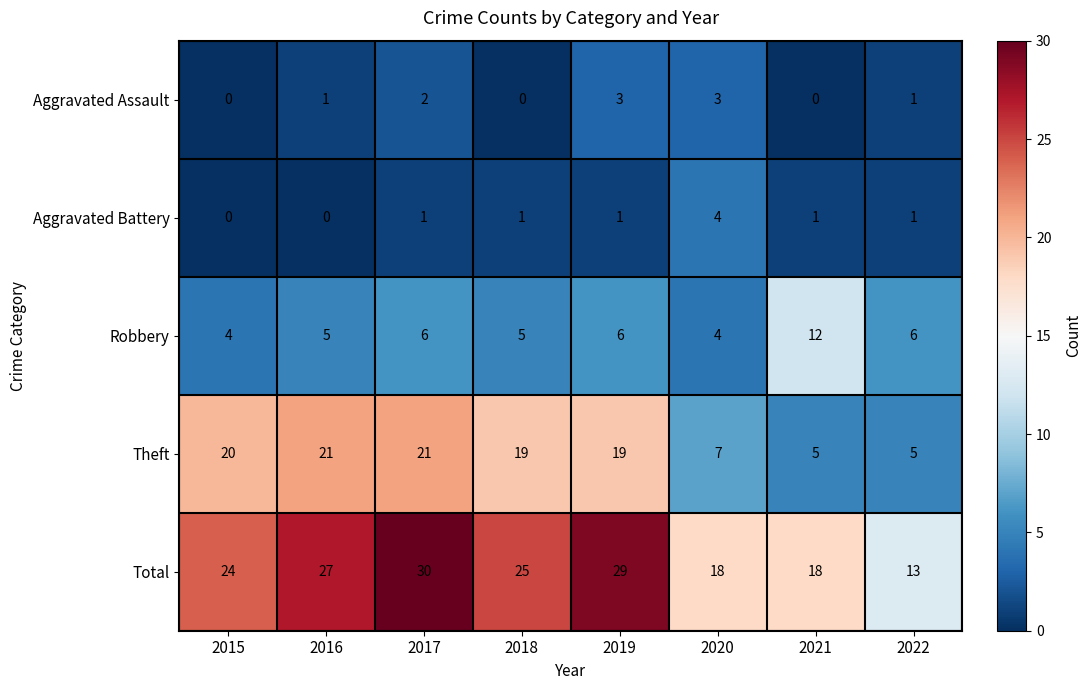

What value does the Total series have at 2017?

30